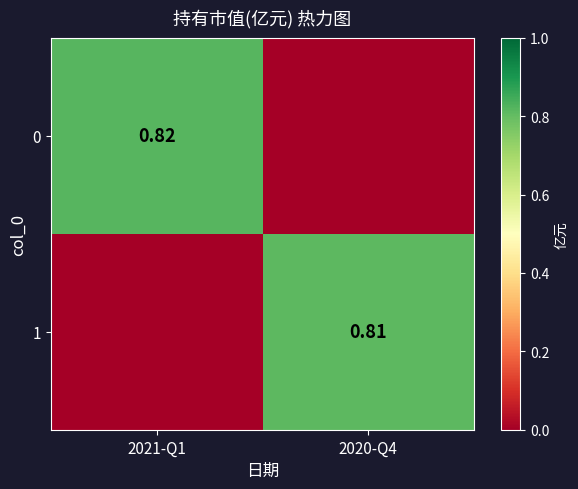

At 2020-Q4, list the series in order from largest to smallest.

1, 0